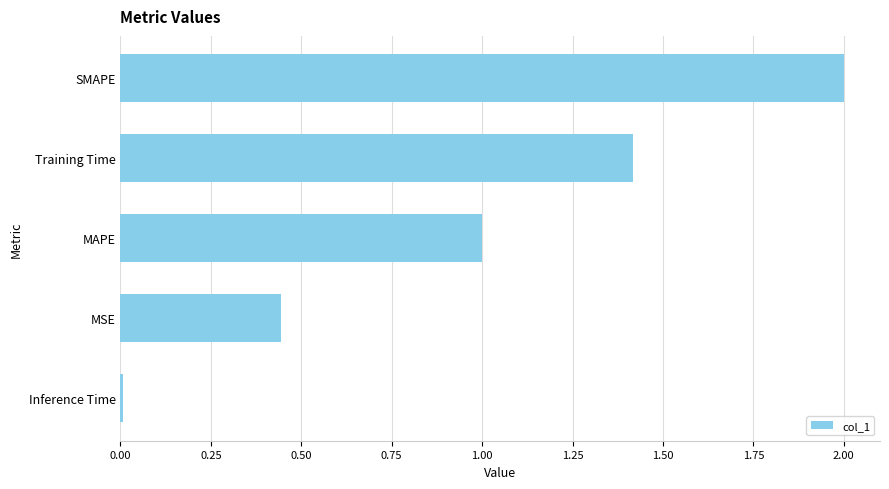

What is the greatest value displayed?

2.0